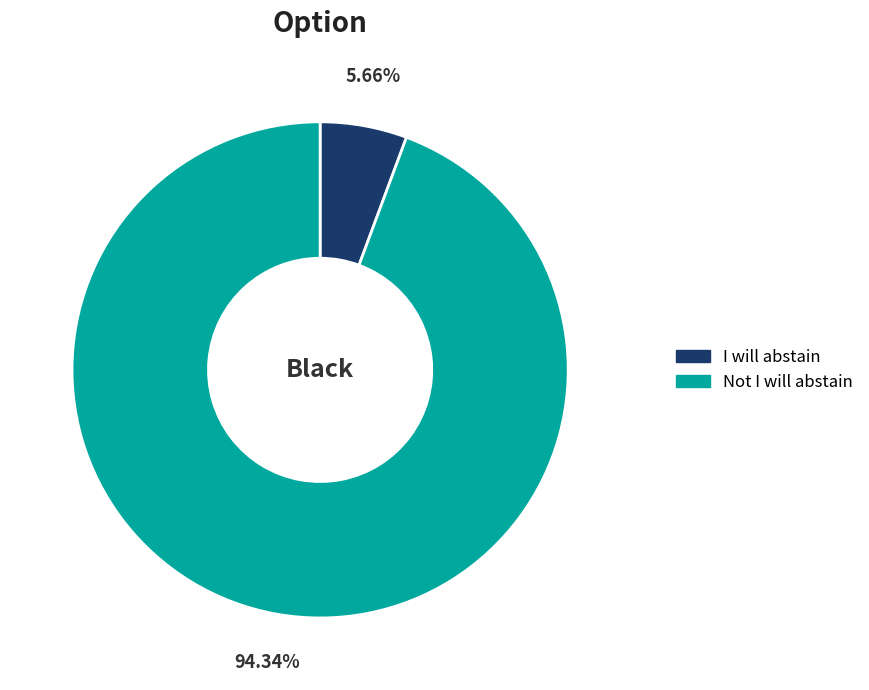

Is there a majority slice in this chart?

Yes